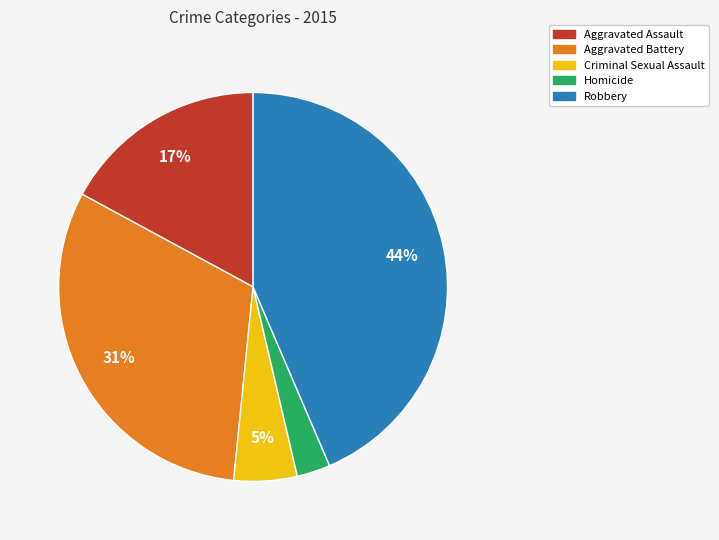

Does Criminal Sexual Assault represent more than half of the total?

No